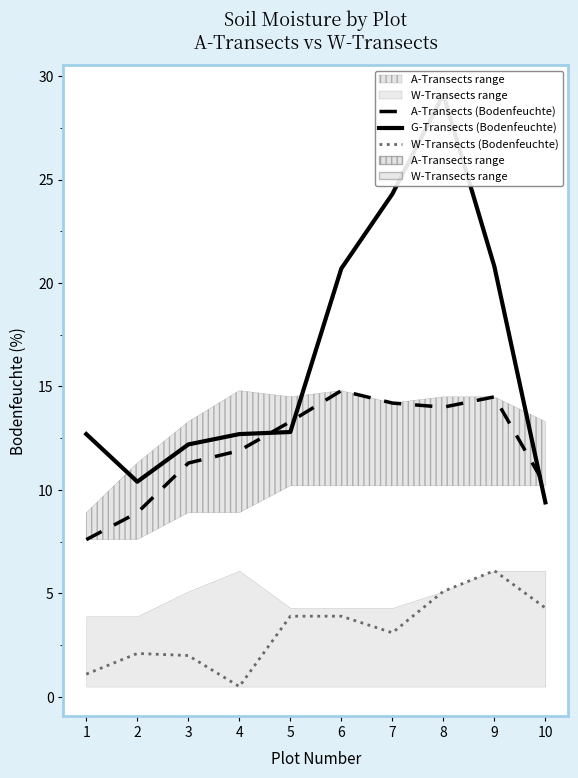

List the labels in order of A-Transects (Bodenfeuchte) value, smallest first.

1, 2, 10, 3, 4, 5, 8, 7, 9, 6